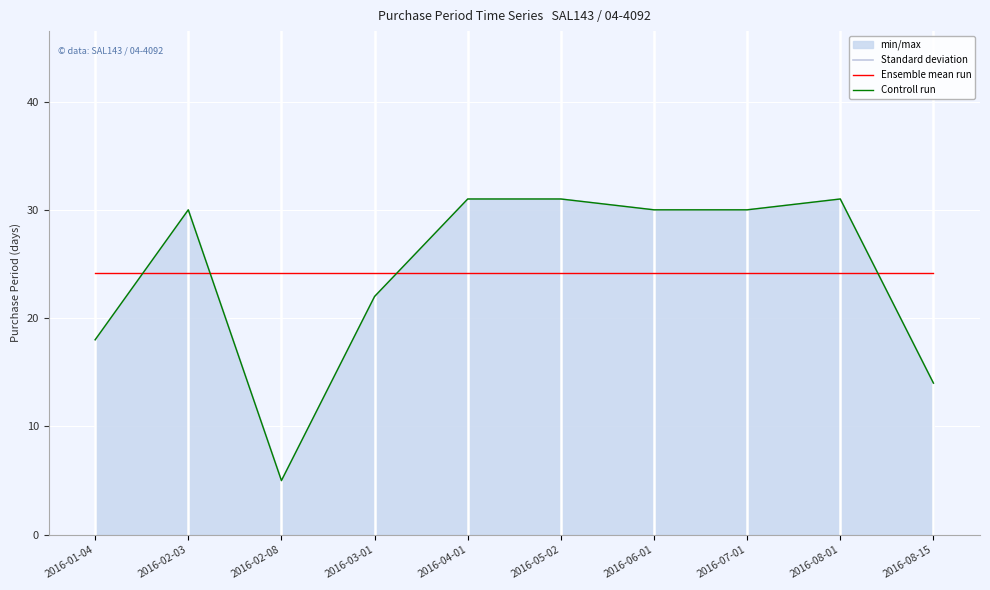

At which category does the chart reach its minimum across all series?

2016-02-08